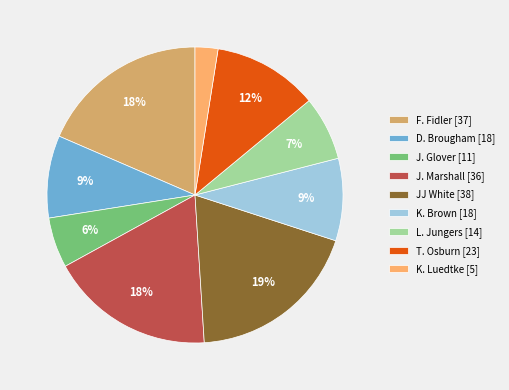

Is there any slice that represents more than half of the pie?

No